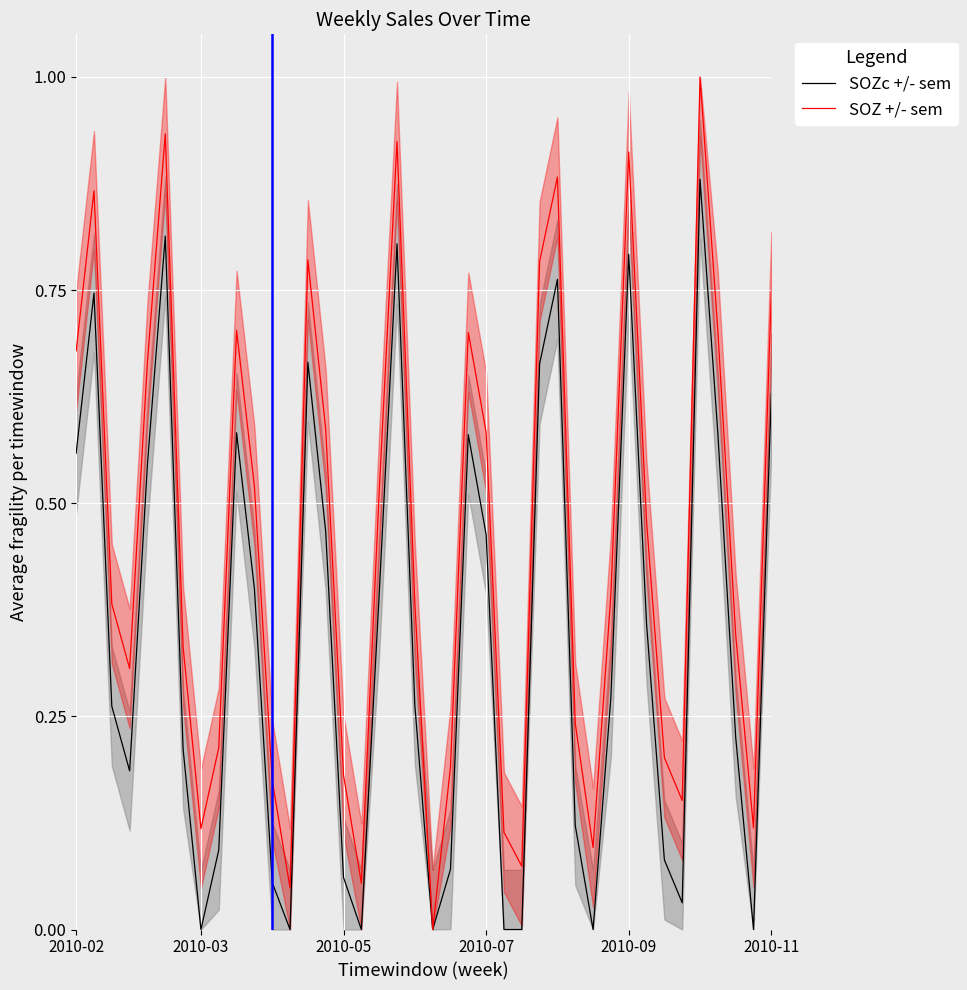

Which category has the highest value in the SOZc +/- sem series?

35